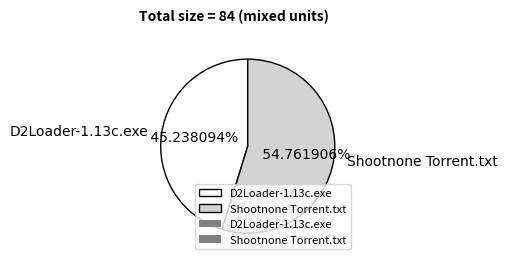

Does any single category account for the majority?

Yes